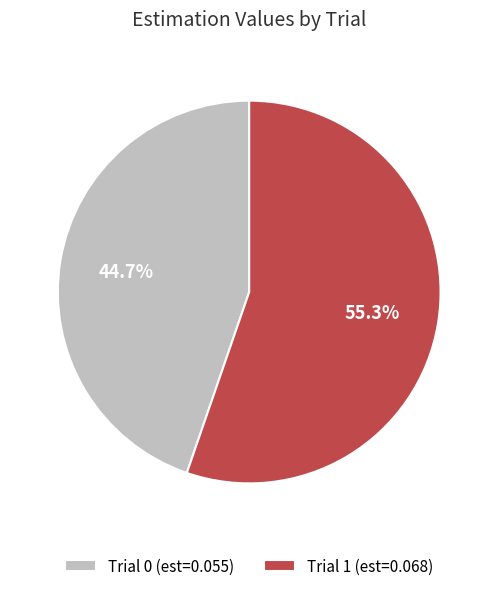

What portion of the pie excludes Trial 0?

55.3%